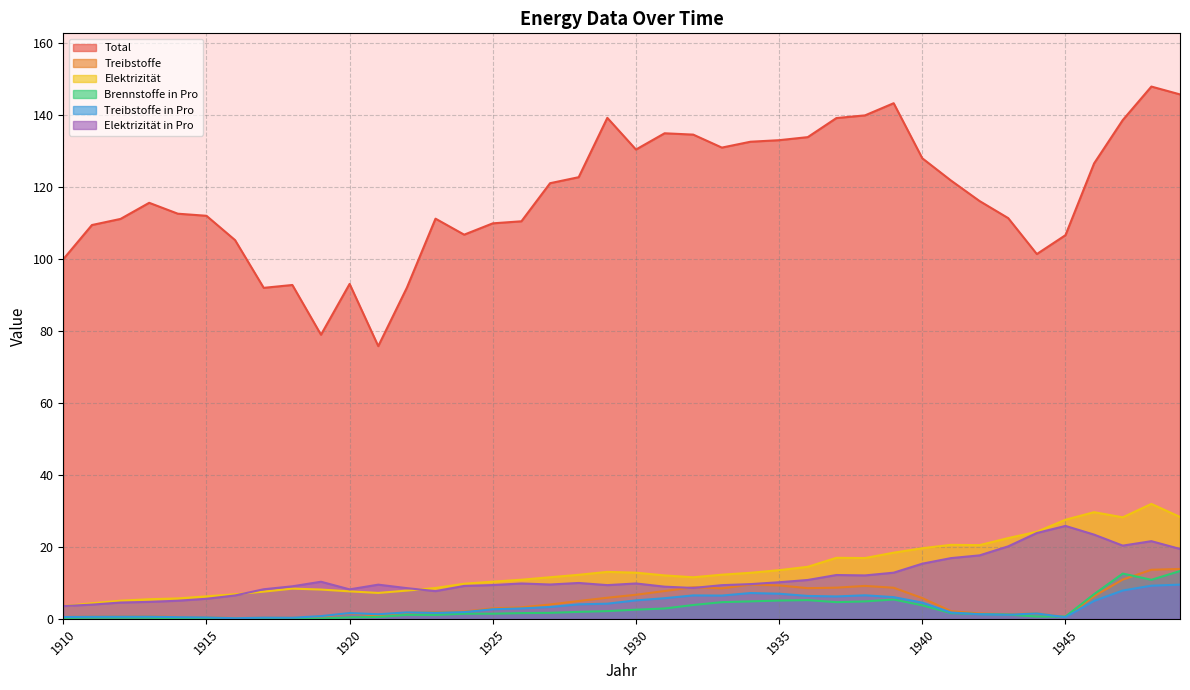

At which label is Elektrizität closest to 17?

1937